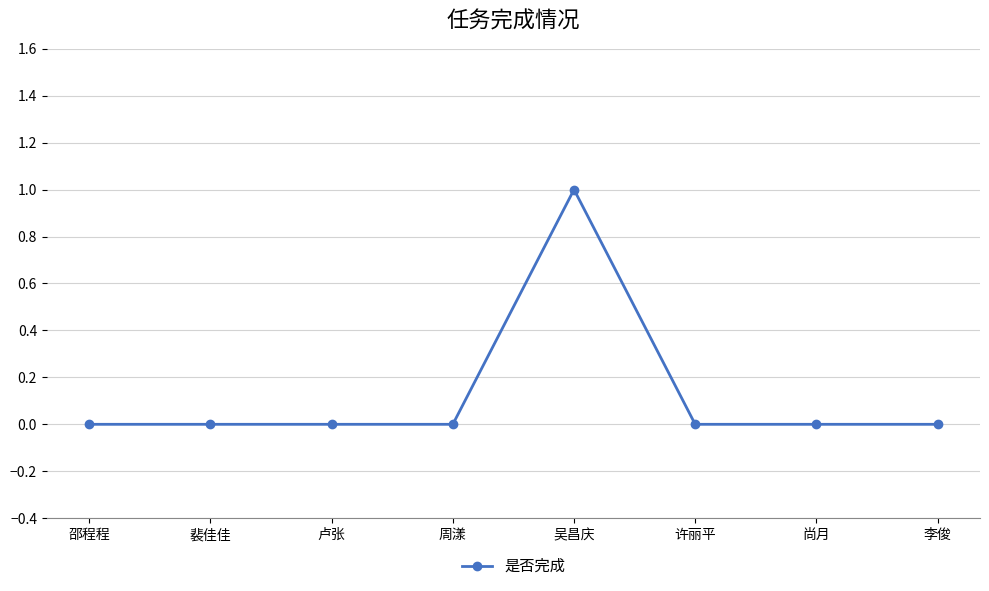

What is the label of the 1st point from the left?

邵程程